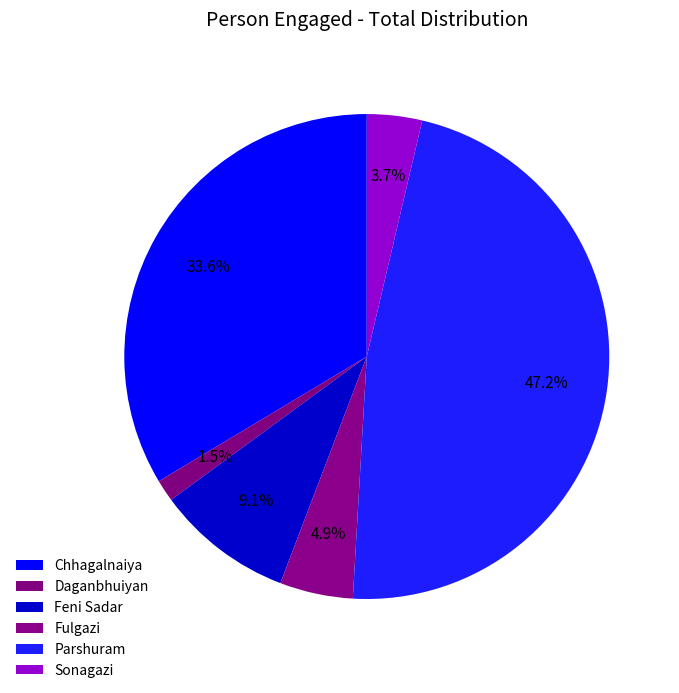

Which category has the biggest portion of the pie?

Parshuram